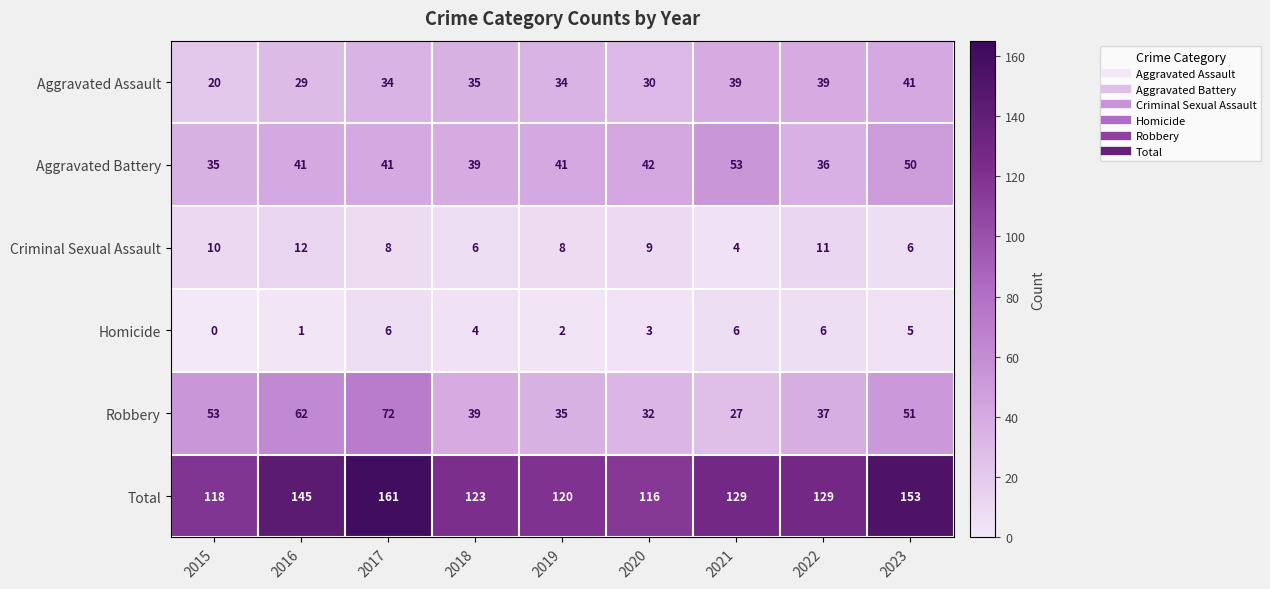

The value of Criminal Sexual Assault at 2019 is 8. True or false?

True